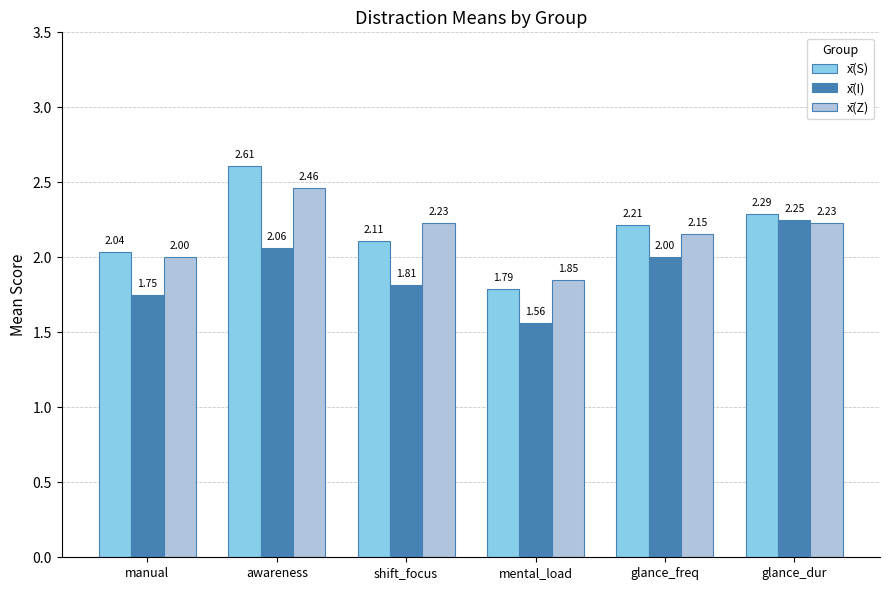

What is the difference between the maximum and minimum values in the x̄(Z) series?

0.6